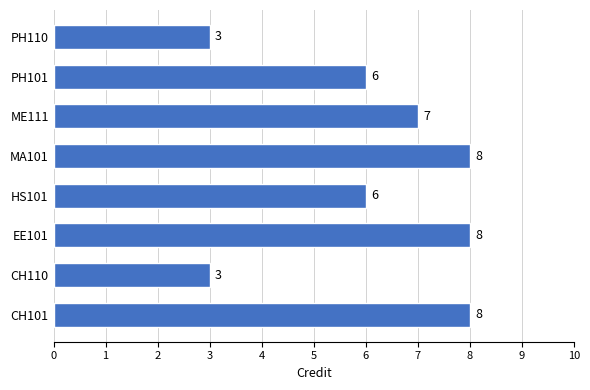

Reading bottom to top, list all the values displayed in this chart.

CH101=8	CH110=3	EE101=8	HS101=6	MA101=8	ME111=7	PH101=6	PH110=3